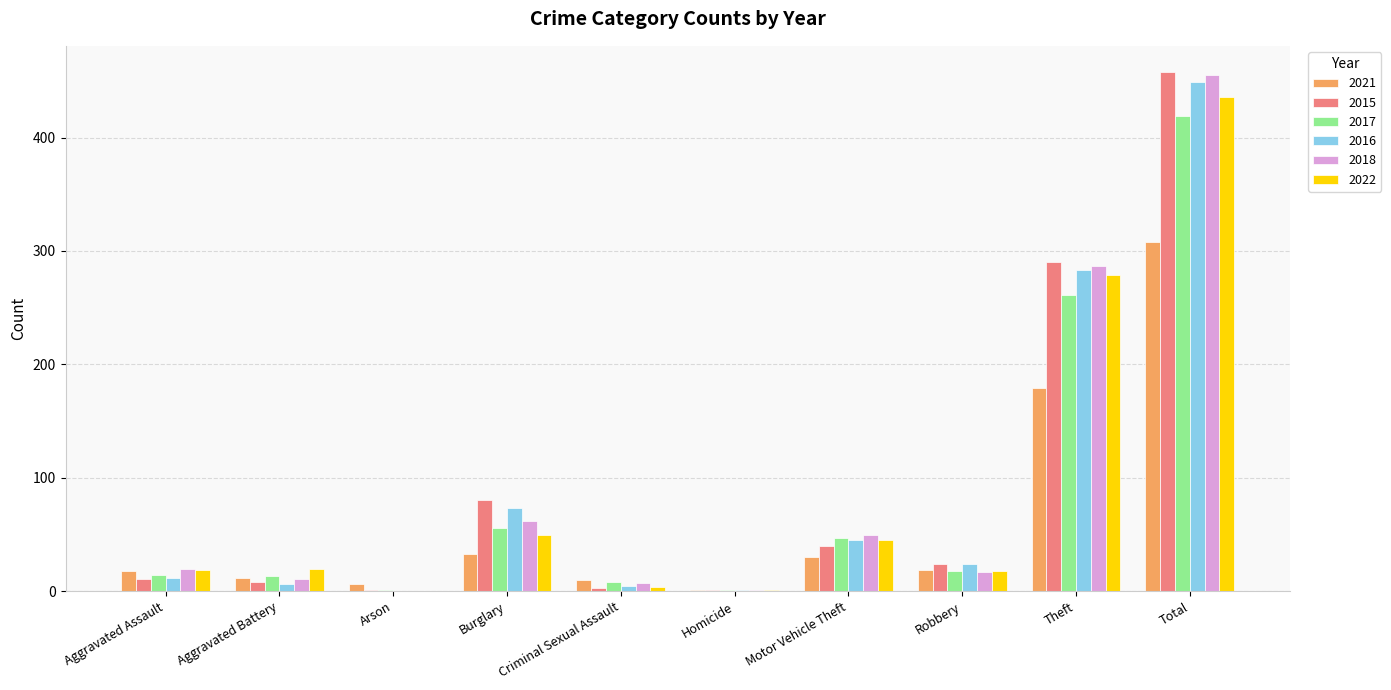

Between Motor Vehicle Theft and Total, which series saw the biggest shift?

2015